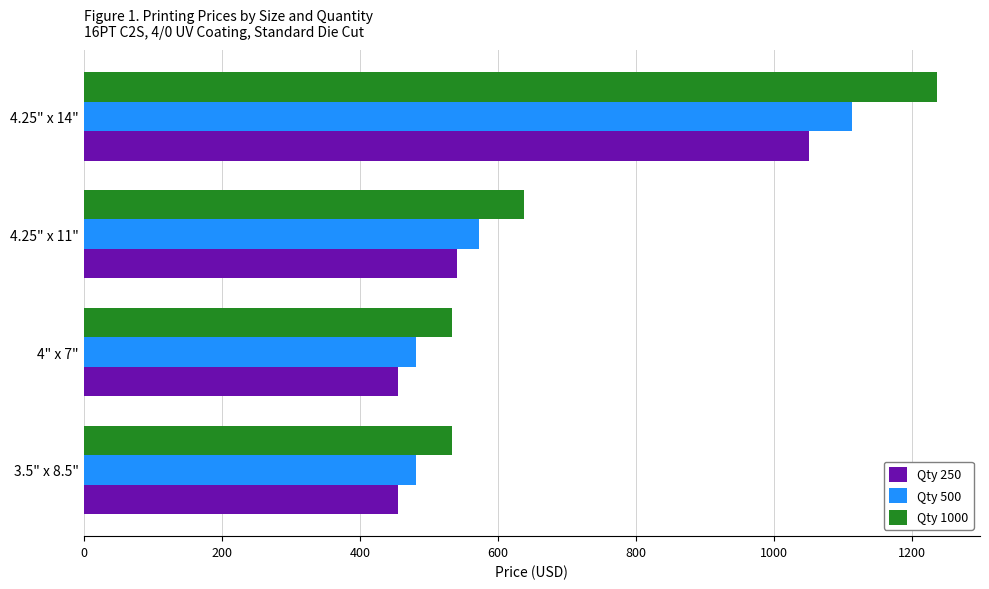

At which category is the sum across all series the highest?

4.25" x 14"